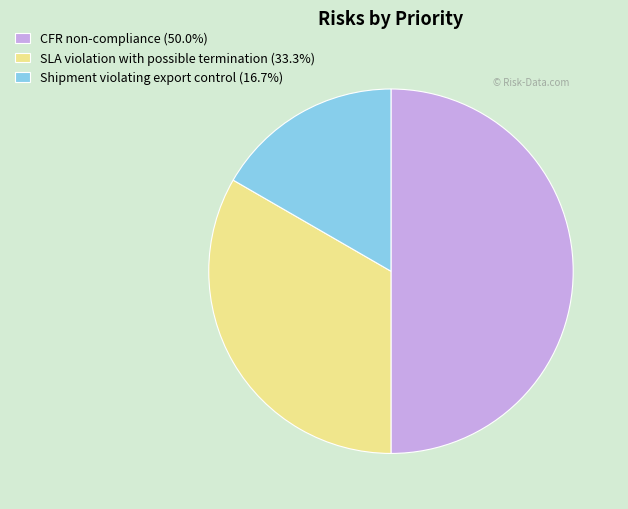

Approximately how many times larger is the value at SLA violation with possible termination compared to Shipment violating export control?

2.0